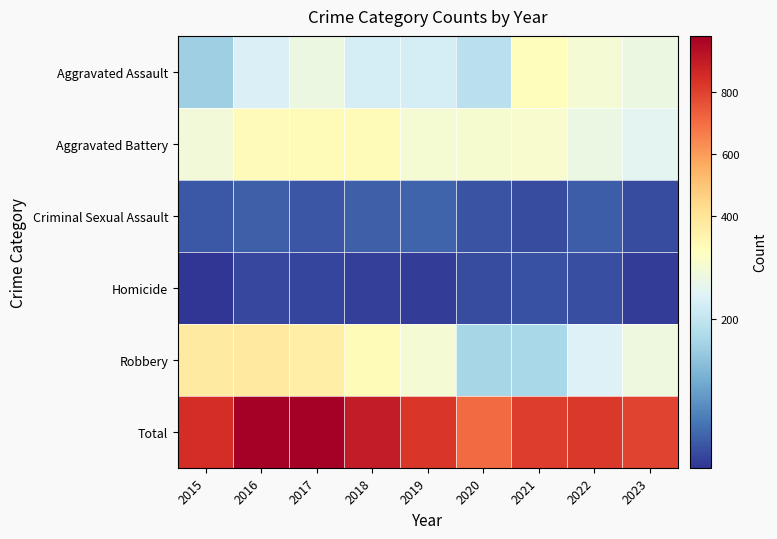

Rank the series at 2017 from lowest to highest value.

Homicide, Criminal Sexual Assault, Aggravated Assault, Aggravated Battery, Robbery, Total